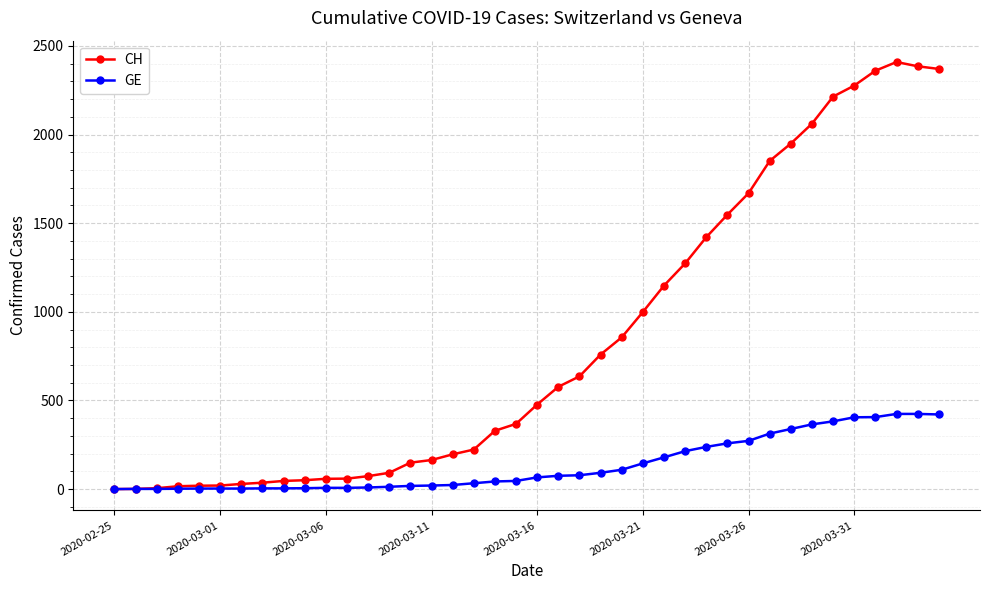

How many data points does each series have?

40